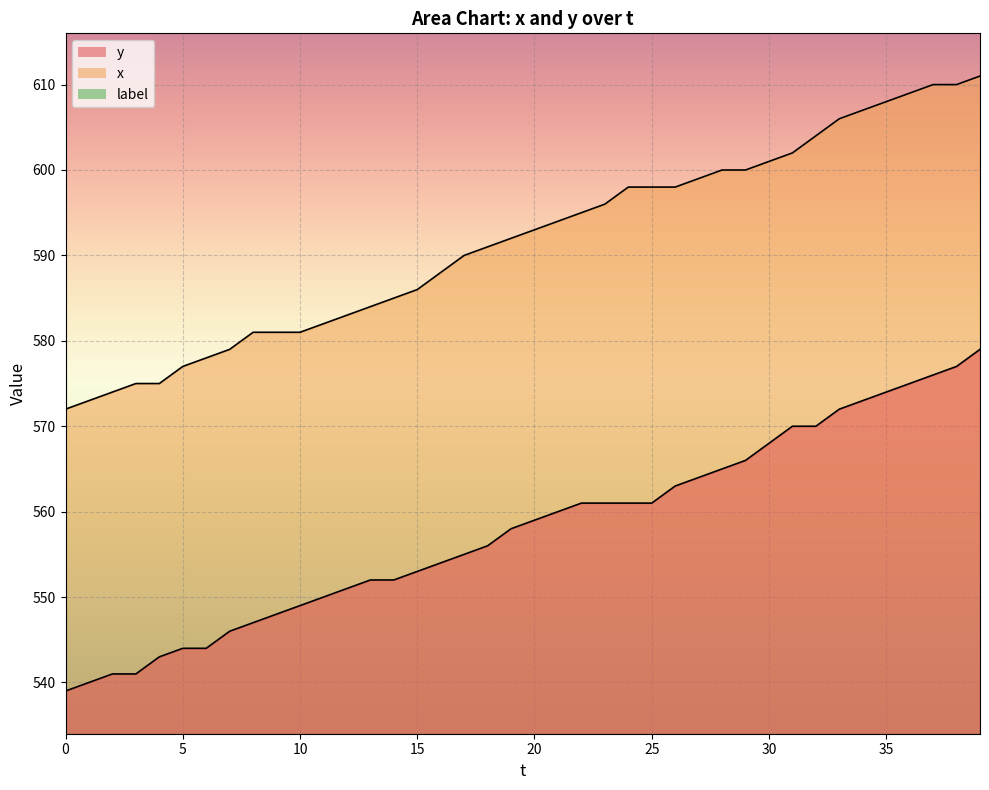

True or false: y and x cross at least once.

False